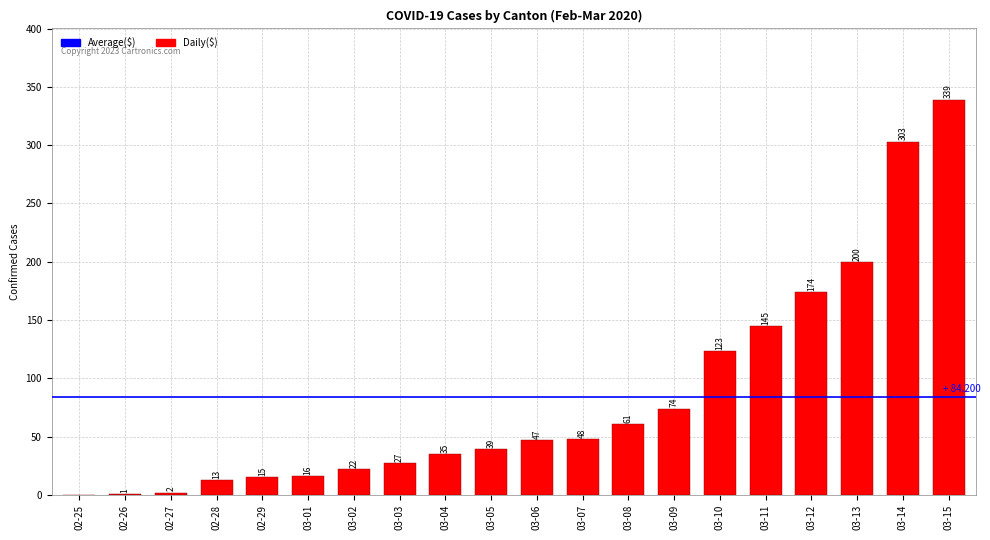

What value does the data have at 03-12, to the nearest 5?

175